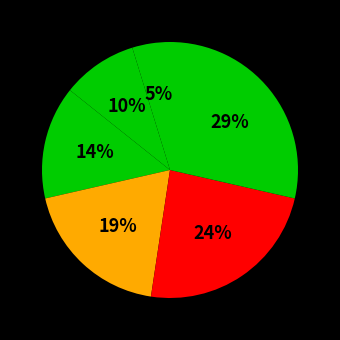

Count the number of slices in the pie.

6